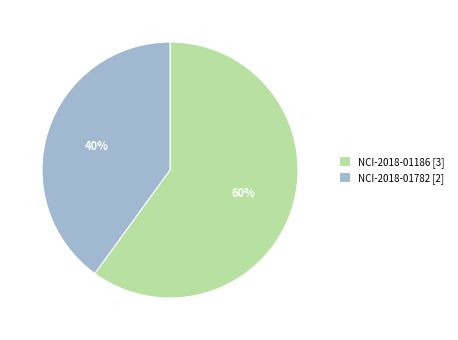

Which slice is the largest?

NCI-2018-01186